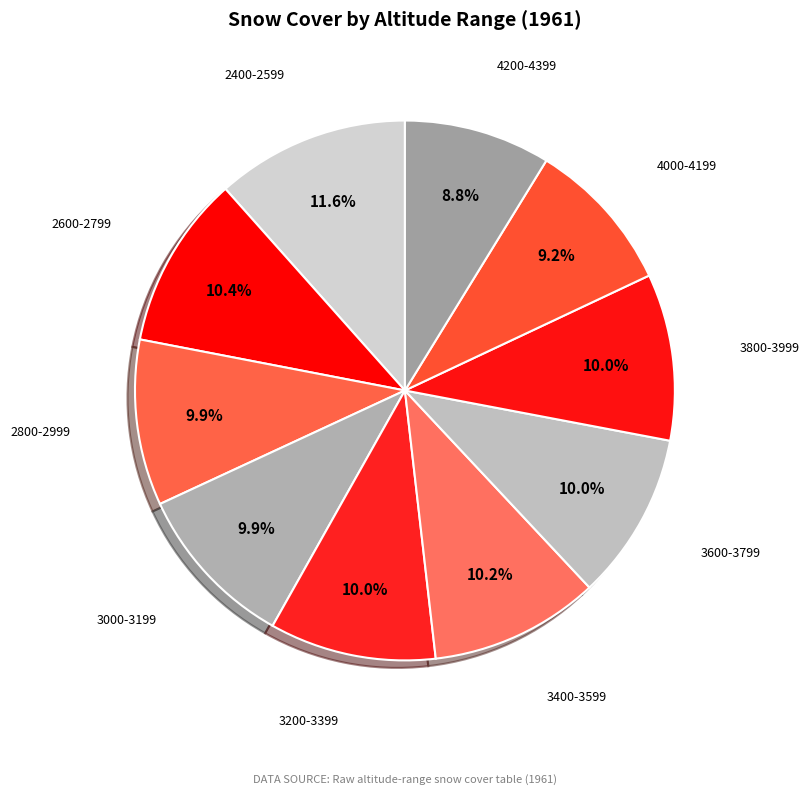

The 2400-2599 slice represents 1% of the pie. True or false?

False